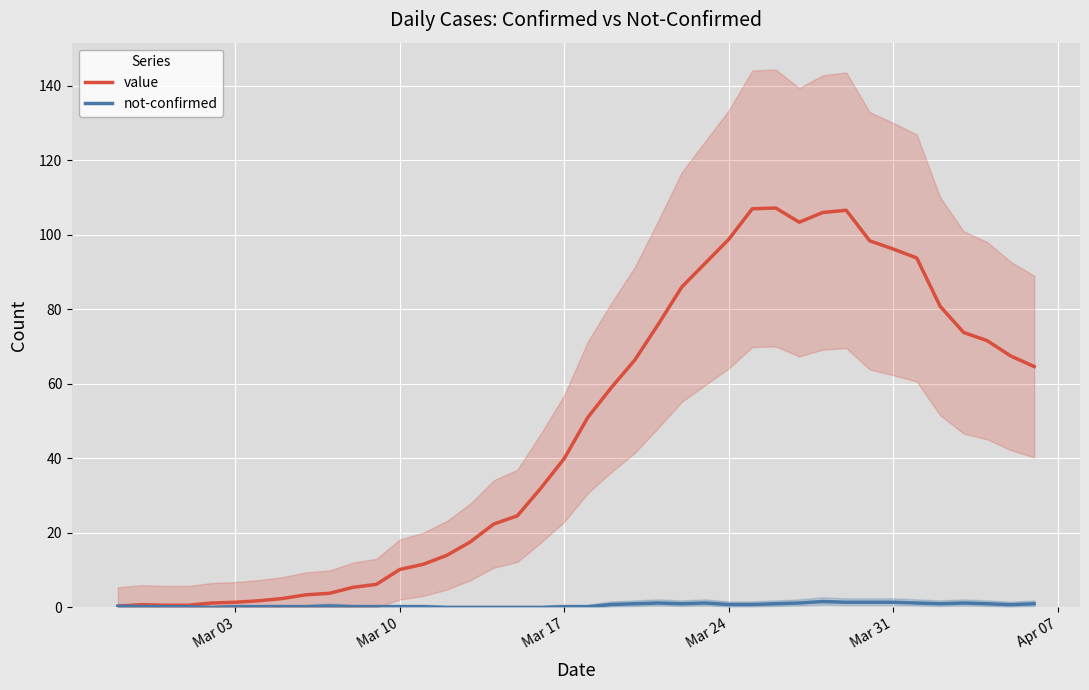

Reading left to right, list all the values displayed in this chart.

value: 0.3	0.8	0.6	0.6	1.2	1.4	1.8	2.4	3.4	3.8	5.4	6.2	10.2	11.6	14.0	17.6	22.4	24.6	32.0	40.0	51.0	59.0	66.4	76.0	86.0	92.4	98.8	107.0	107.2	103.4	106.0	106.6	98.4	96.2	93.8	80.8	73.8	71.6	67.5	64.7
not-confirmed: 0.3	0.2	0.2	0.2	0.0	0.2	0.2	0.2	0.2	0.4	0.2	0.2	0.2	0.2	0.0	0.0	0.0	0.0	0.0	0.2	0.2	0.8	1.0	1.2	1.0	1.2	0.8	0.8	1.0	1.2	1.6	1.4	1.4	1.4	1.2	1.0	1.2	1.0	0.8	1.0